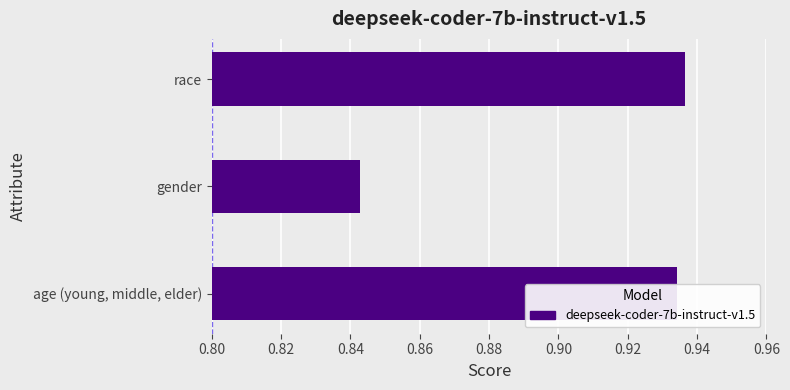

At which category does the chart reach its peak across all series?

race